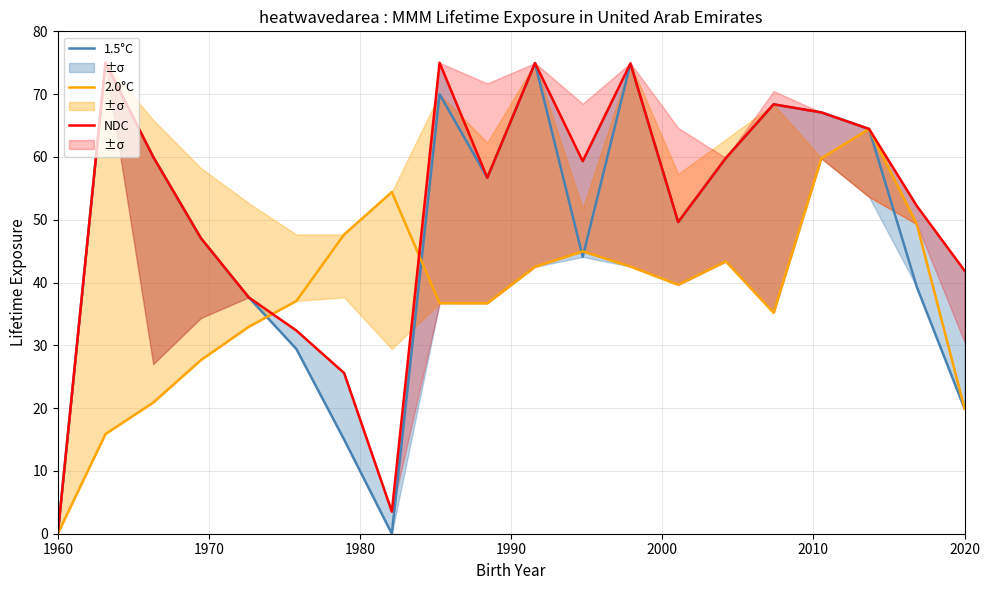

How many intersections are there between NDC and 2.0°C?

2